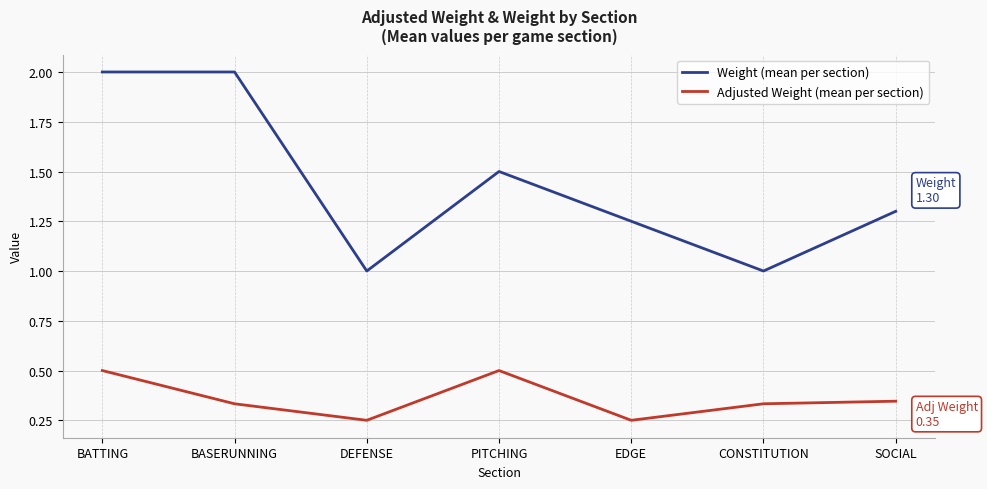

Rank the series by their average value, from lowest to highest.

Adjusted Weight (mean per section), Weight (mean per section)